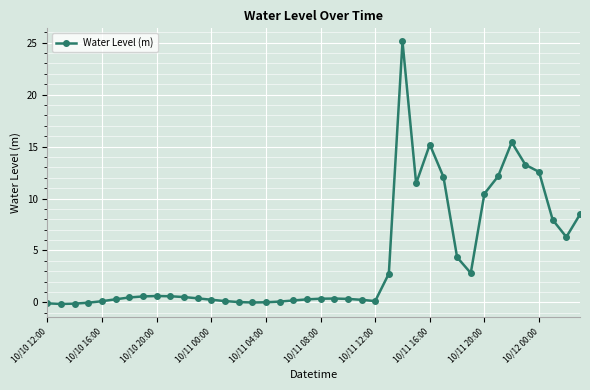

What is the difference between the maximum and minimum values?

25.3